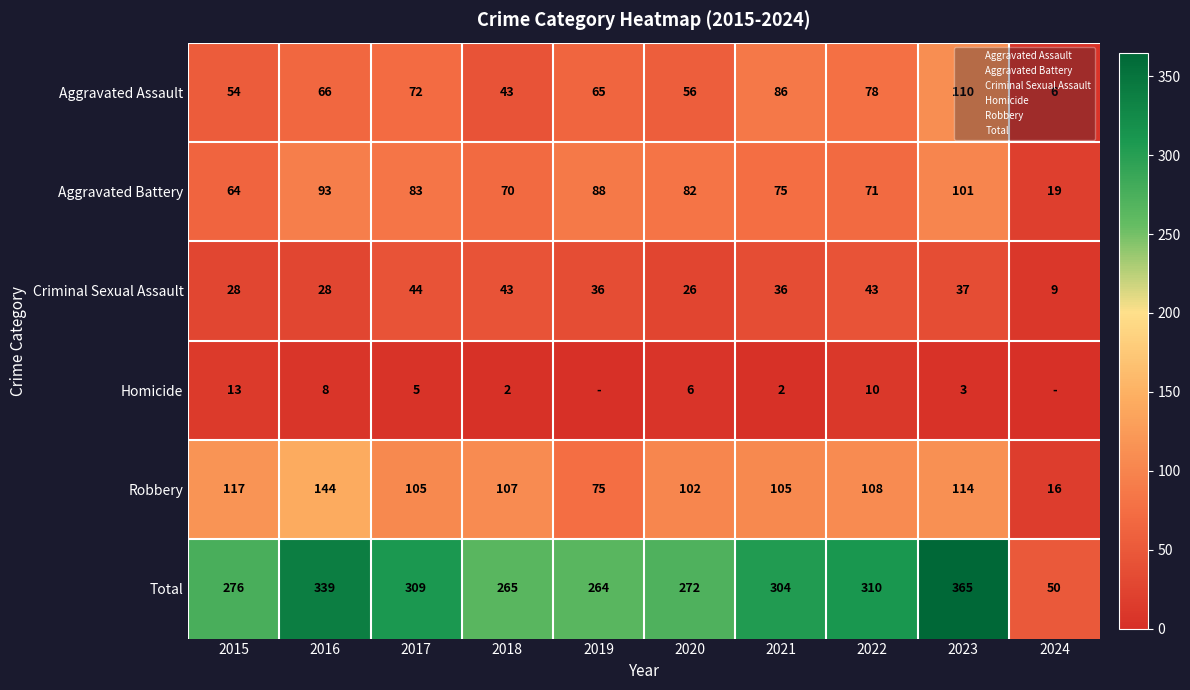

At which label does Aggravated Assault reach its minimum?

2024